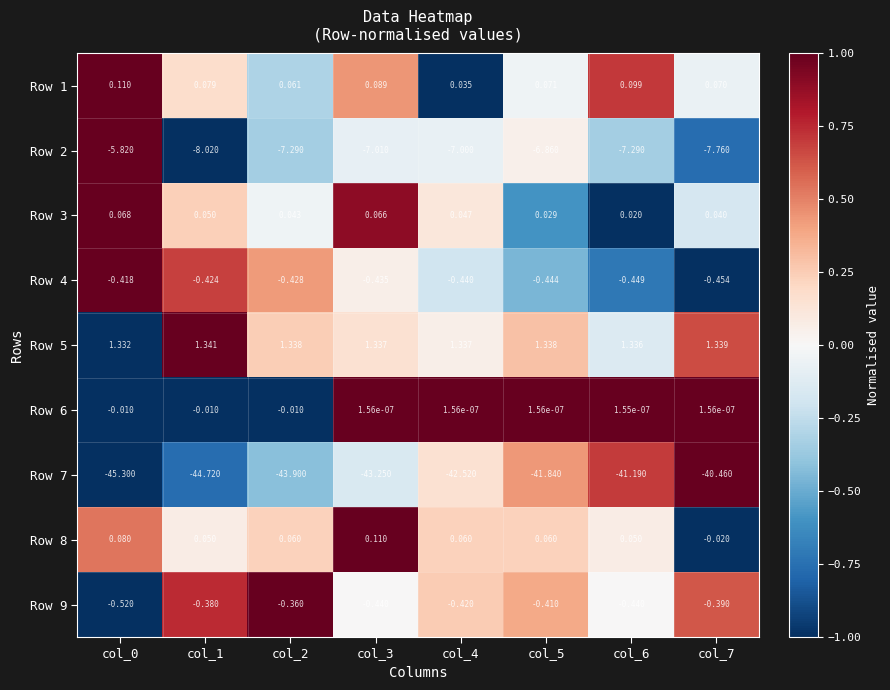

Reading right to left, what are all the values shown in this chart?

Row 1: col_7=0.1	col_6=0.1	col_5=0.1	col_4=0.0	col_3=0.1	col_2=0.1	col_1=0.1	col_0=0.1
Row 2: col_7=-7.8	col_6=-7.3	col_5=-6.9	col_4=-7.0	col_3=-7.0	col_2=-7.3	col_1=-8.0	col_0=-5.8
Row 3: col_7=0.0	col_6=0.0	col_5=0.0	col_4=0.0	col_3=0.1	col_2=0.0	col_1=0.1	col_0=0.1
Row 4: col_7=-0.5	col_6=-0.4	col_5=-0.4	col_4=-0.4	col_3=-0.4	col_2=-0.4	col_1=-0.4	col_0=-0.4
Row 5: col_7=1.3	col_6=1.3	col_5=1.3	col_4=1.3	col_3=1.3	col_2=1.3	col_1=1.3	col_0=1.3
Row 6: col_7=0.0	col_6=0.0	col_5=0.0	col_4=0.0	col_3=0.0	col_2=-0.0	col_1=-0.0	col_0=-0.0
Row 7: col_7=-40.5	col_6=-41.2	col_5=-41.8	col_4=-42.5	col_3=-43.2	col_2=-43.9	col_1=-44.7	col_0=-45.3
Row 8: col_7=-0.0	col_6=0.1	col_5=0.1	col_4=0.1	col_3=0.1	col_2=0.1	col_1=0.1	col_0=0.1
Row 9: col_7=-0.4	col_6=-0.4	col_5=-0.4	col_4=-0.4	col_3=-0.4	col_2=-0.4	col_1=-0.4	col_0=-0.5